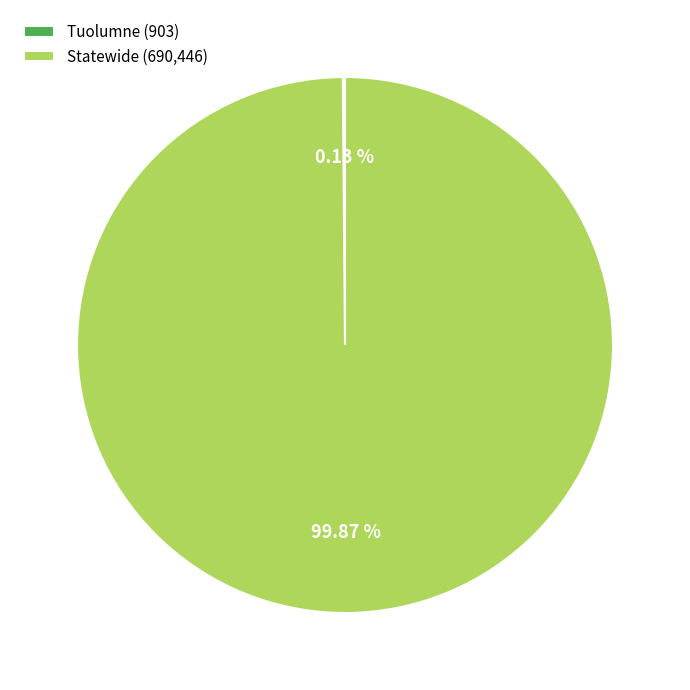

Is there any slice that represents more than half of the pie?

Yes